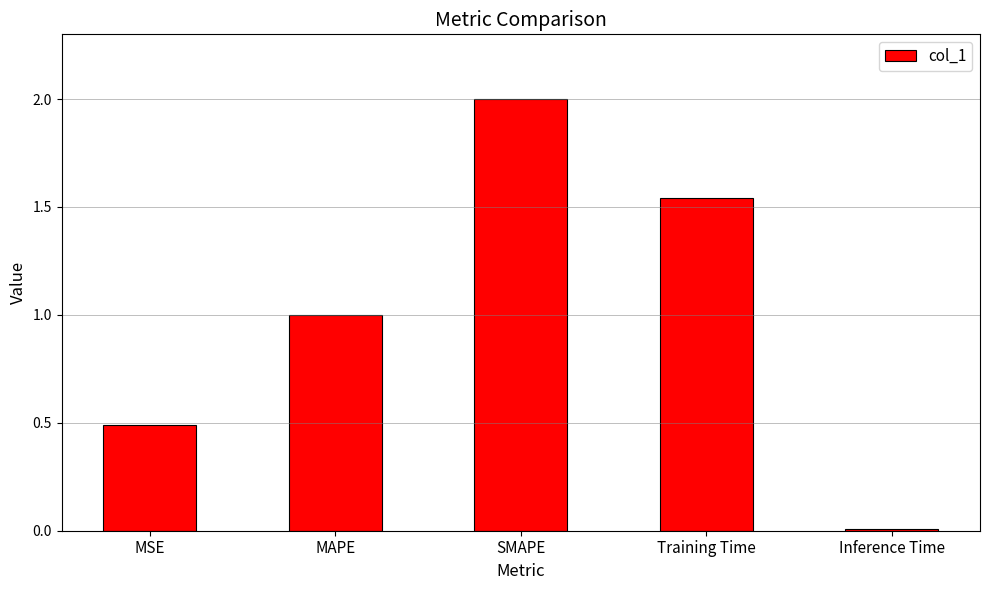

Is it true that the value at MAPE is 1.4?

False